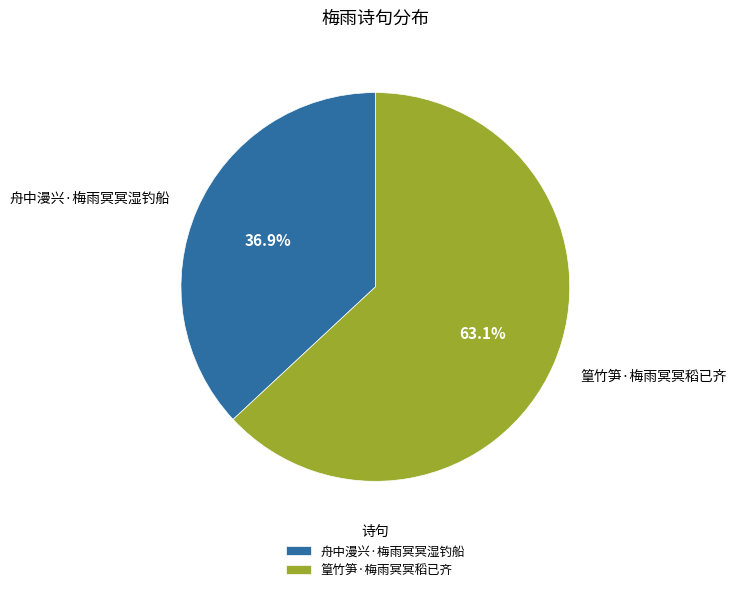

To the nearest percent, what is the average slice percentage?

50%